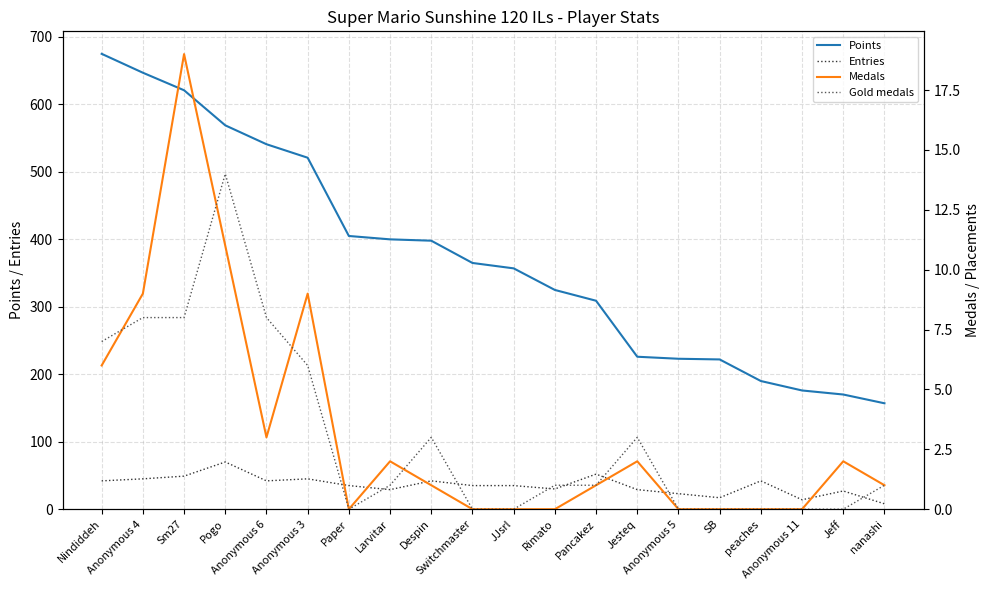

How many lines are shown in the chart?

4